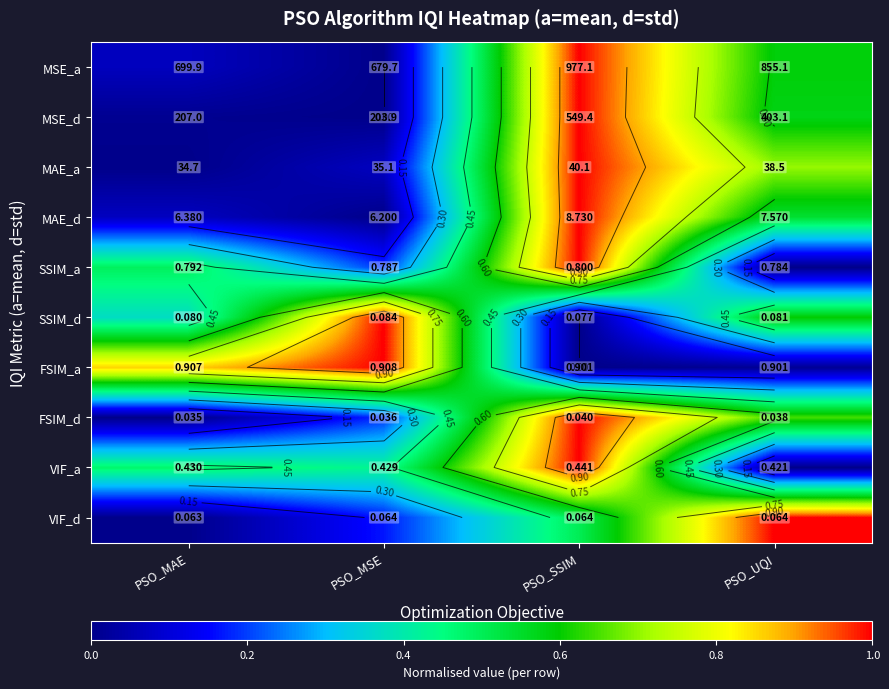

At how many categories does at least one series exceed 0?

4